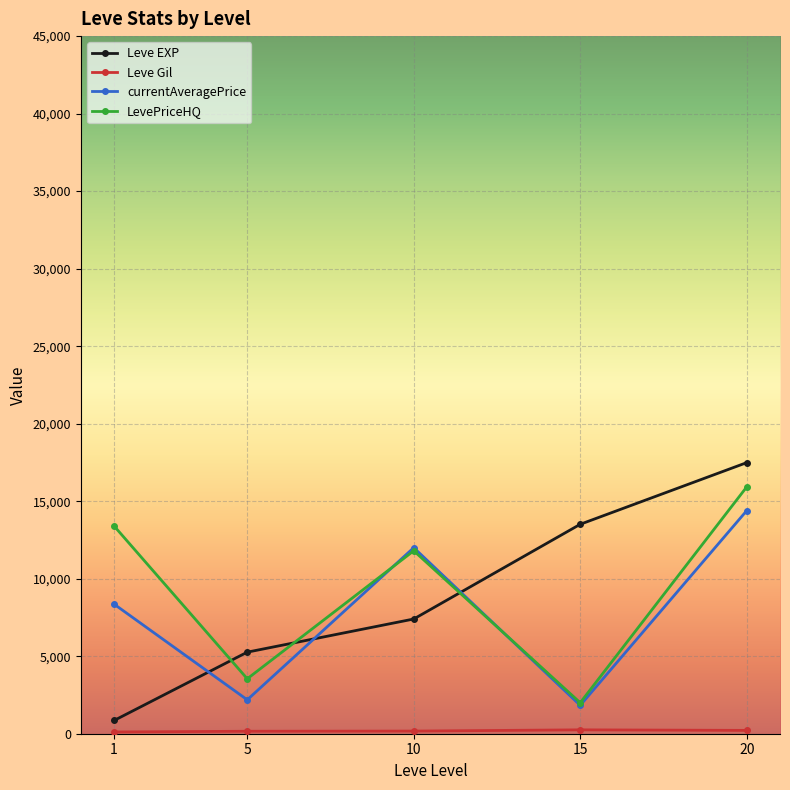

Which series has the largest range (max minus min)?

Leve EXP